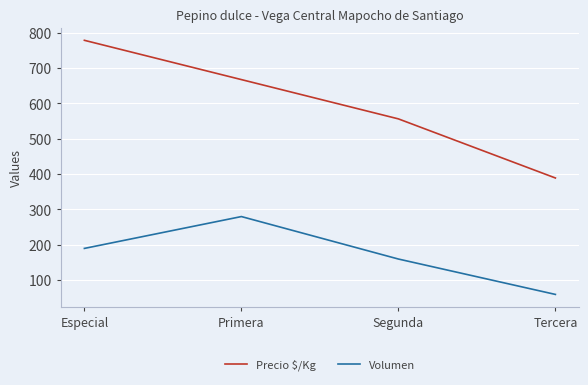

The Volumen series shows 280 at Primera. True or false?

True